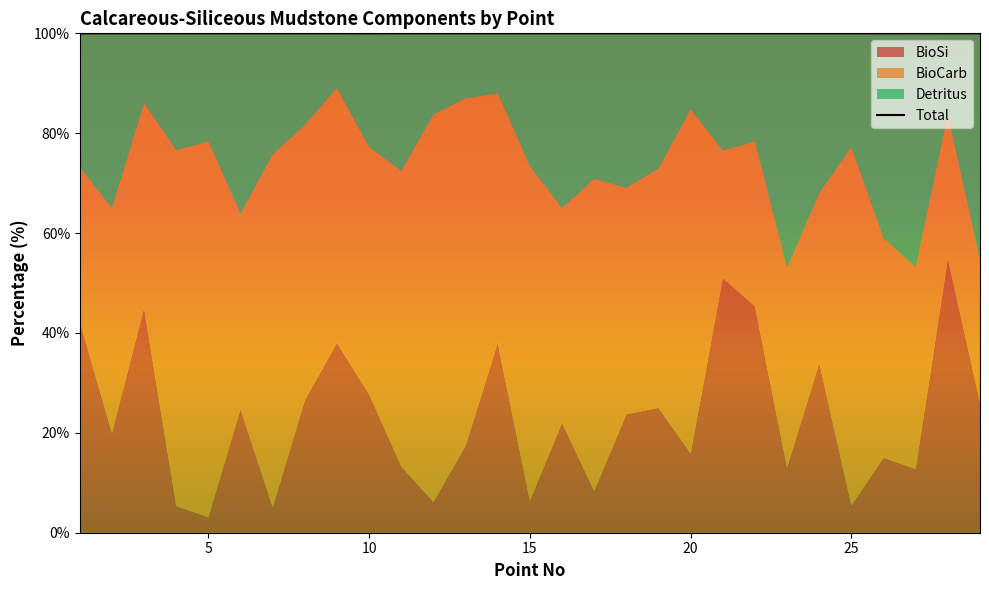

What is the sum of the Detritus values at 9 and 22?

32.6